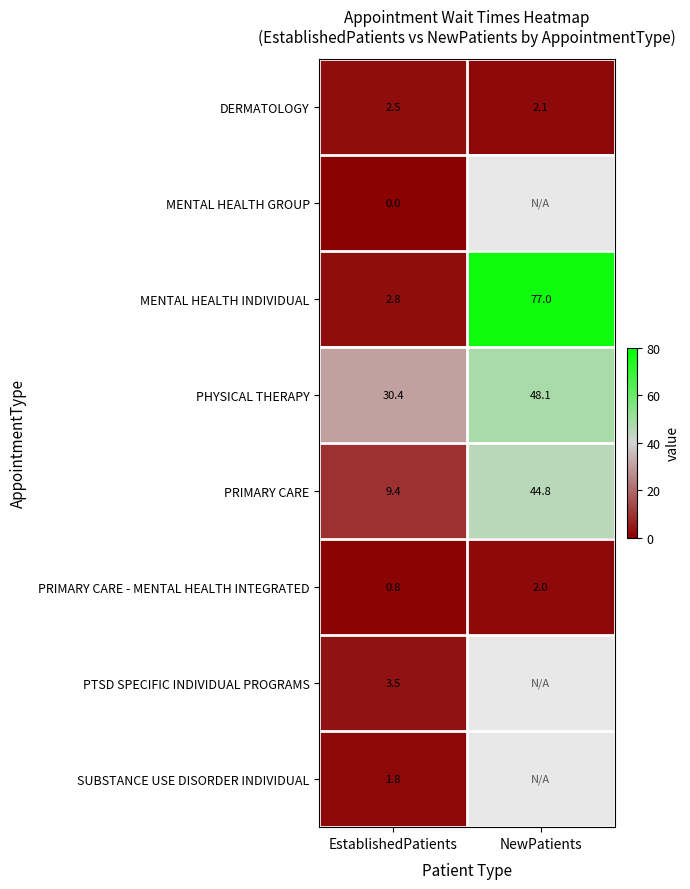

Which series changed the most between EstablishedPatients and NewPatients?

MENTAL HEALTH INDIVIDUAL